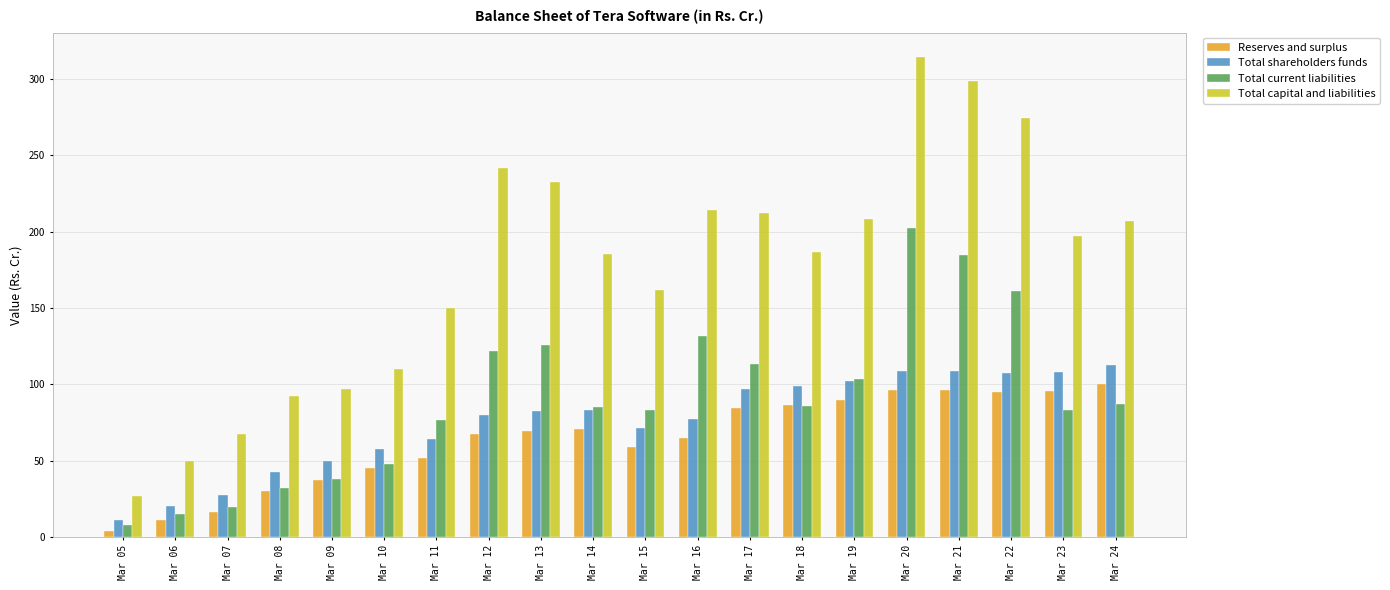

Is the value of Reserves and surplus at Mar 23 greater than the value of Total shareholders funds at Mar 09?

Yes